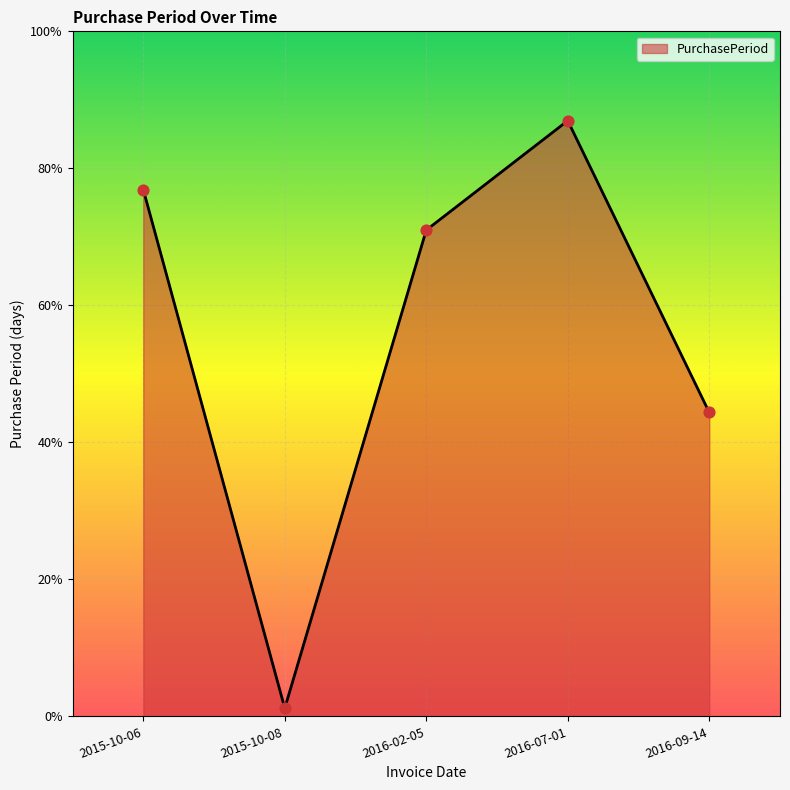

Is this an area chart (filled region under the line)?

Yes